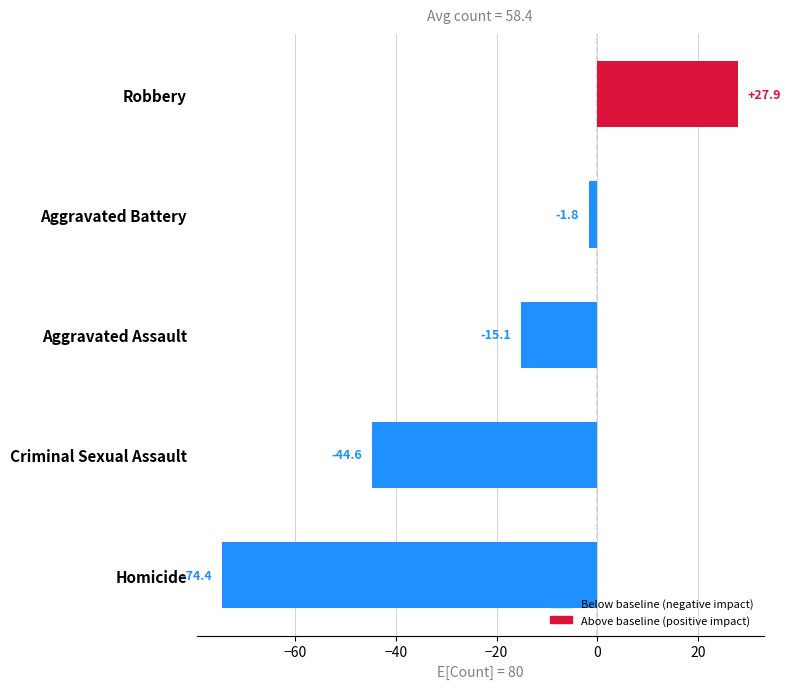

Rank the categories by value from highest to lowest.

Robbery, Aggravated Battery, Aggravated Assault, Criminal Sexual Assault, Homicide